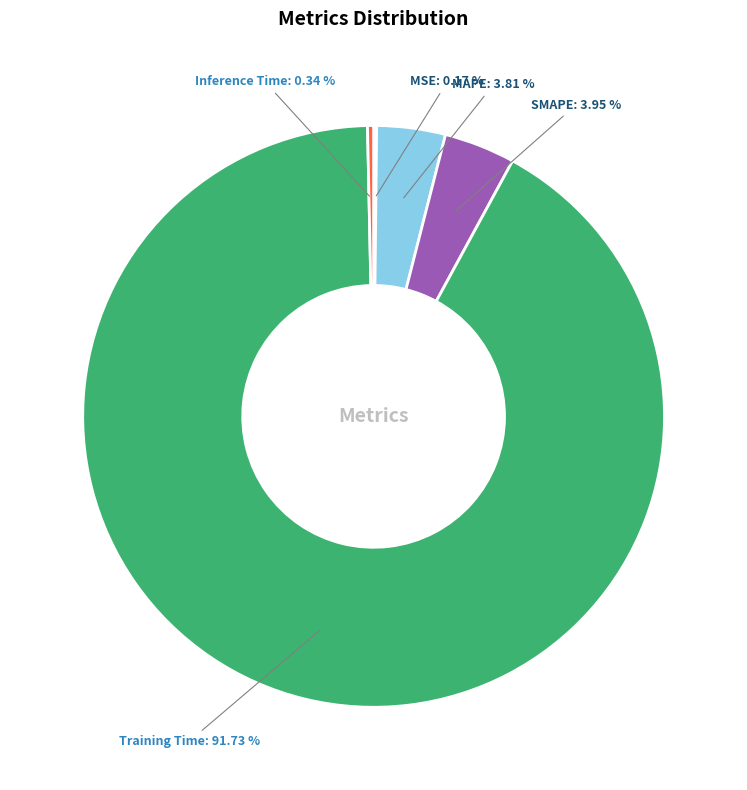

Is the sum of Inference Time and Training Time greater than half?

Yes